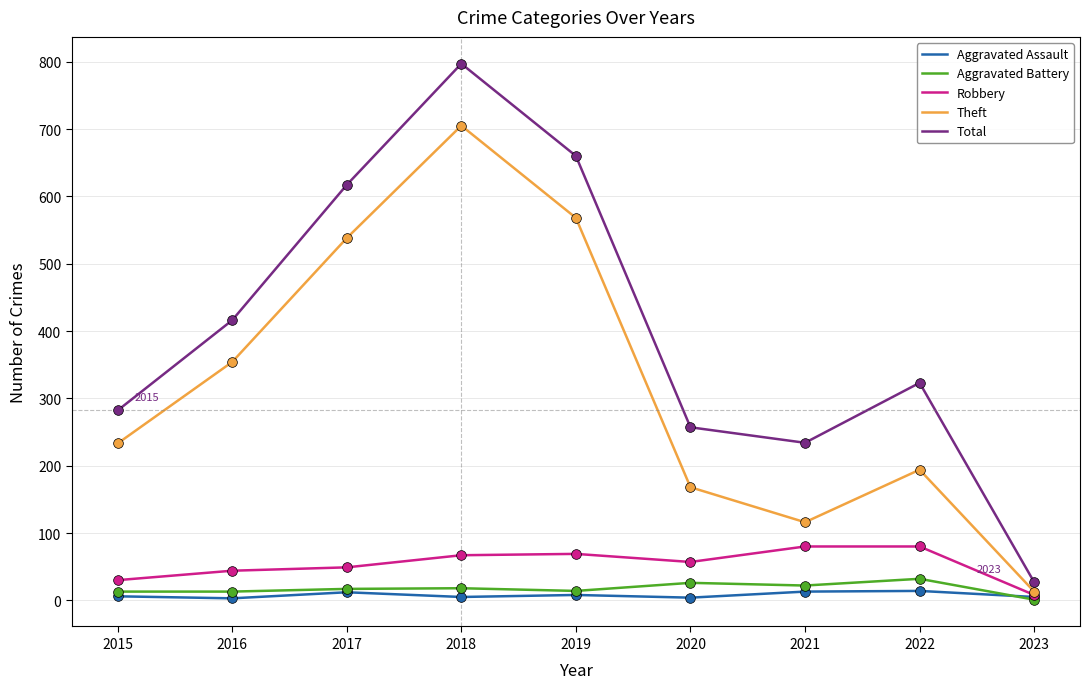

How many series are shown in this chart?

5